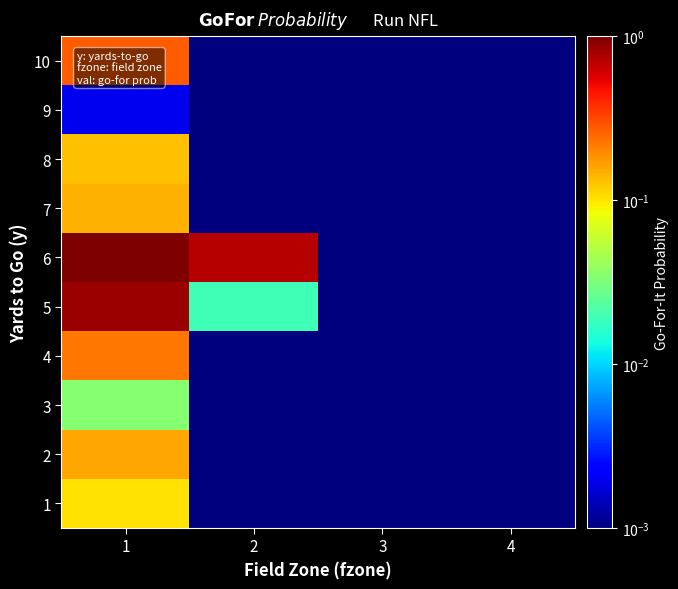

At which category does the chart reach its minimum across all series?

2